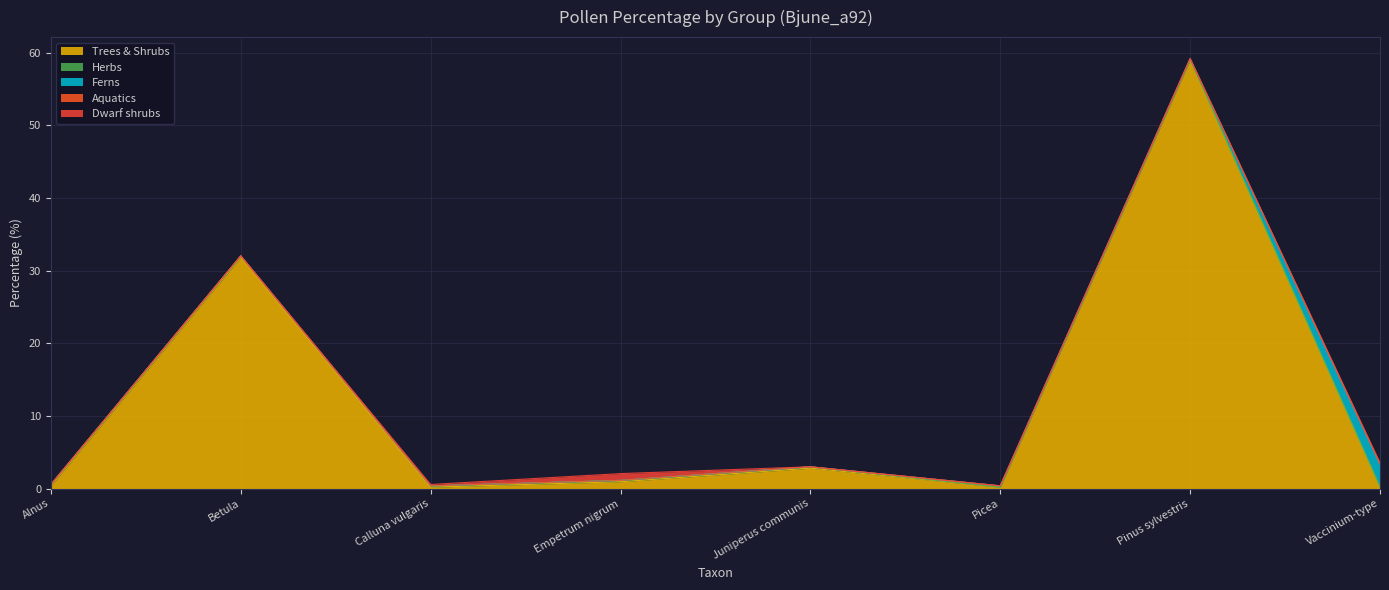

Rank the categories by Ferns value from lowest to highest.

Alnus, Betula, Calluna vulgaris, Empetrum nigrum, Juniperus communis, Picea, Pinus sylvestris, Vaccinium-type